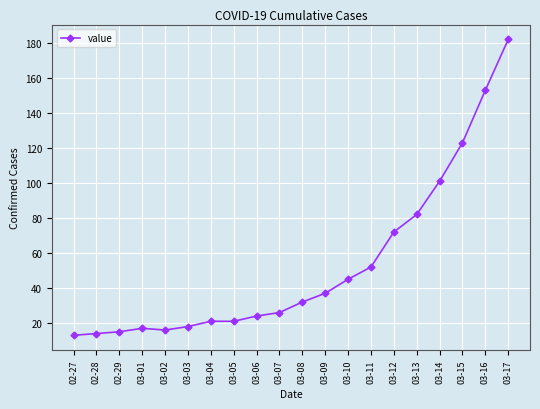

What is the smallest value displayed?

13